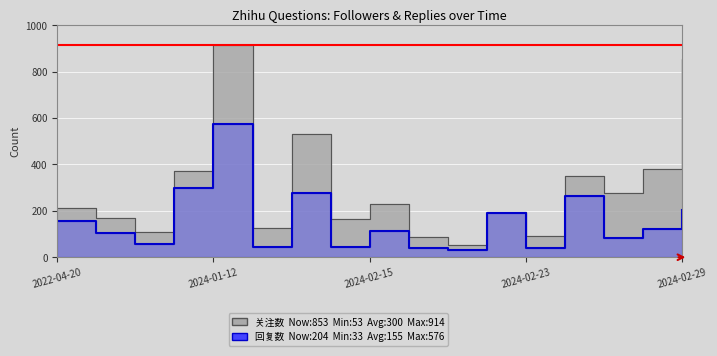

Where is 关注数 nearest to the value 483?

2024-01-20